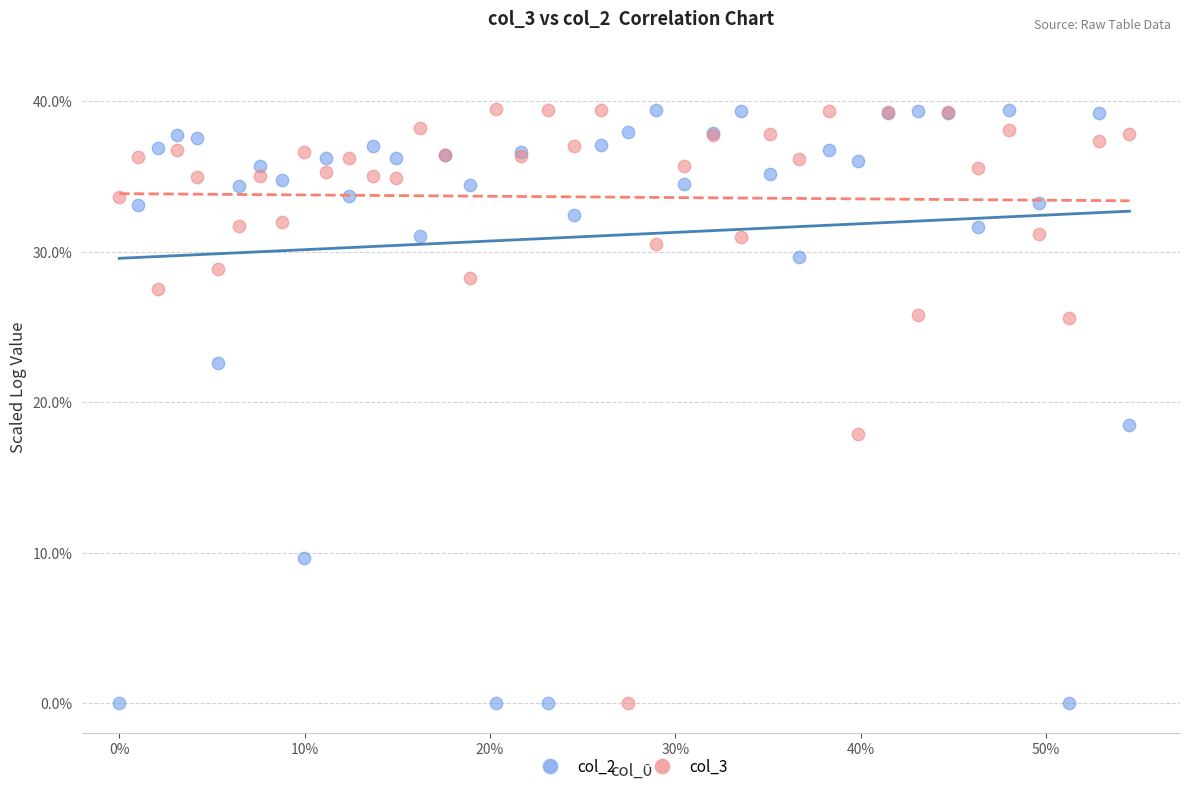

Across all series, what Y value is closest to 19?

18.5